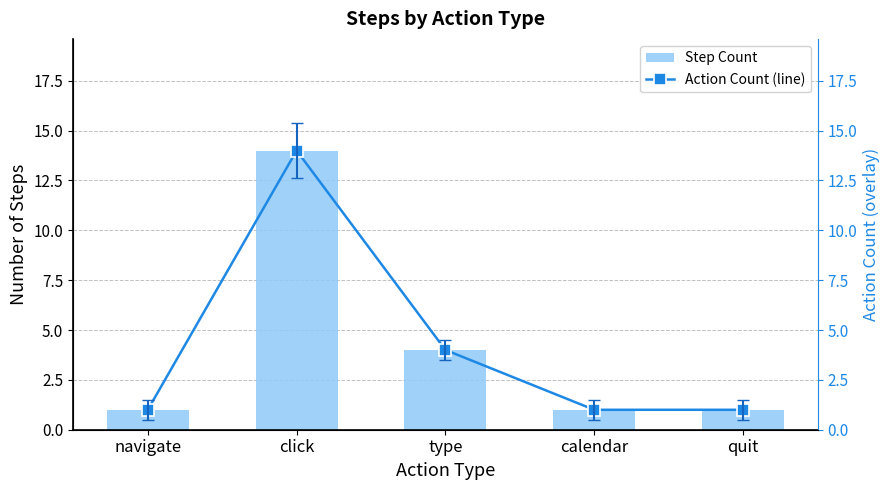

Which series changed the most between click and calendar?

Step Count